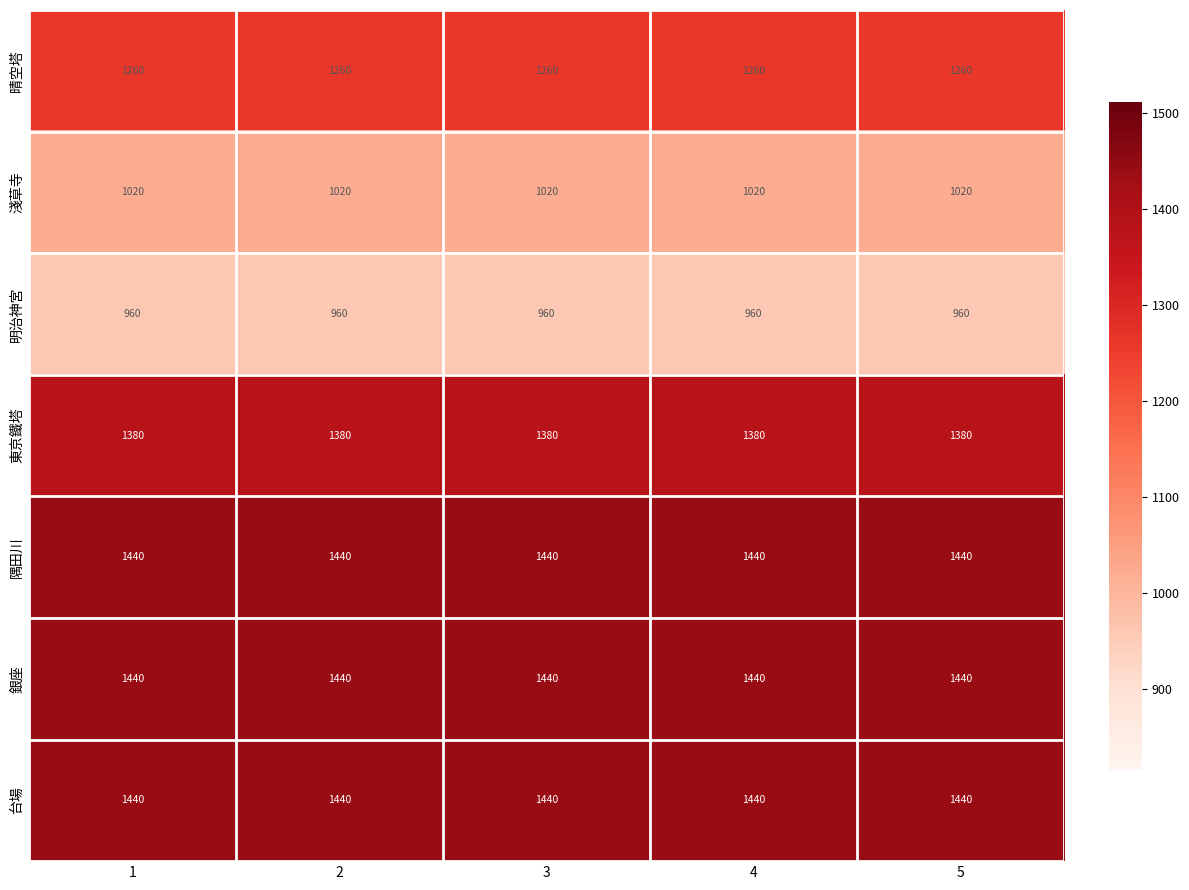

What is the difference between the highest and lowest values at 4?

480